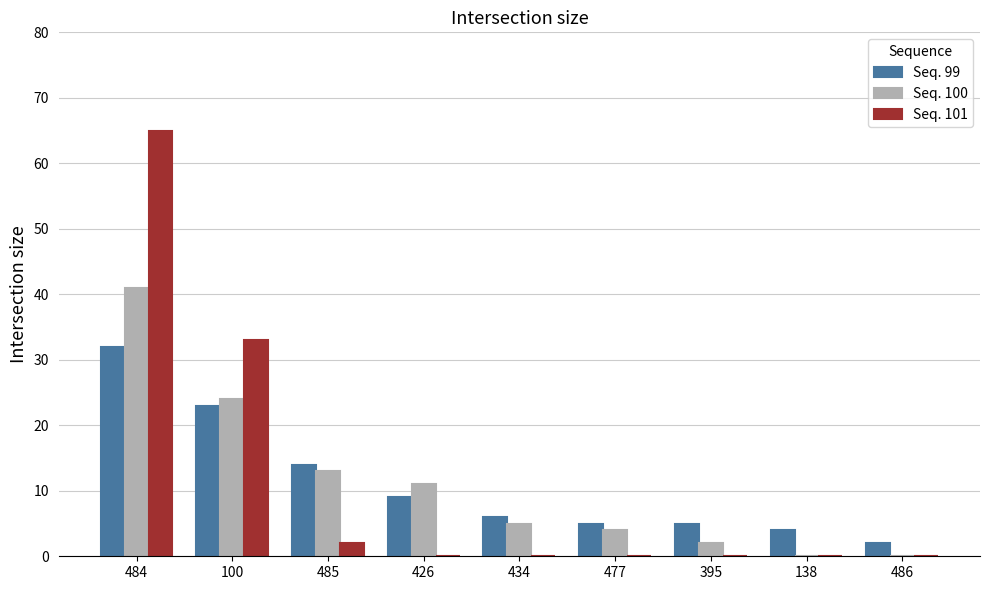

Reading right to left, what are all the values shown in this chart?

Seq. 99: 486=2	138=4	395=5	477=5	434=6	426=9	485=14	100=23	484=32
Seq. 100: 486=0	138=0	395=2	477=4	434=5	426=11	485=13	100=24	484=41
Seq. 101: 486=0	138=0	395=0	477=0	434=0	426=0	485=2	100=33	484=65